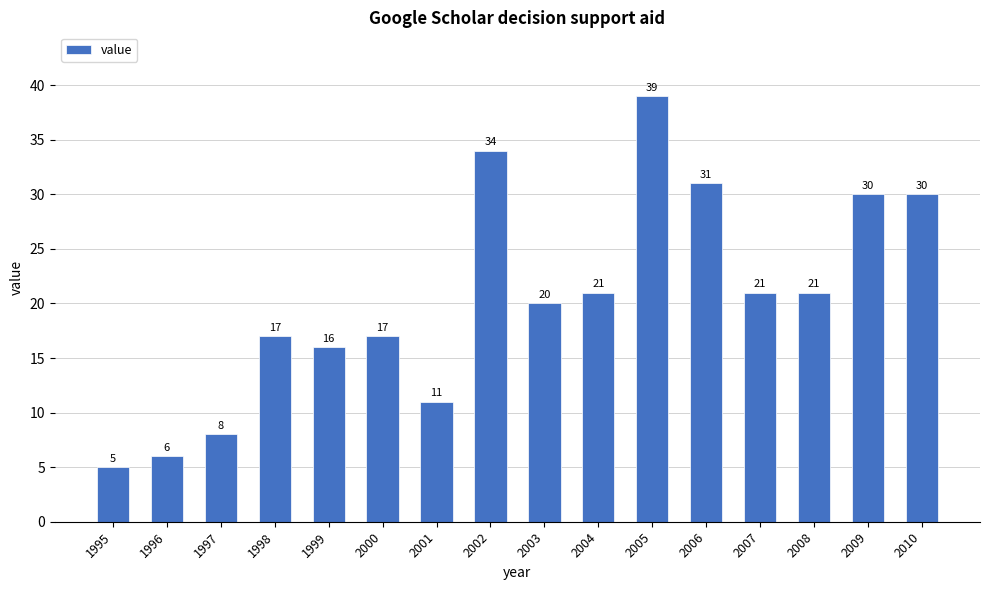

What is the sum of the values at 2007 and 2000?

38